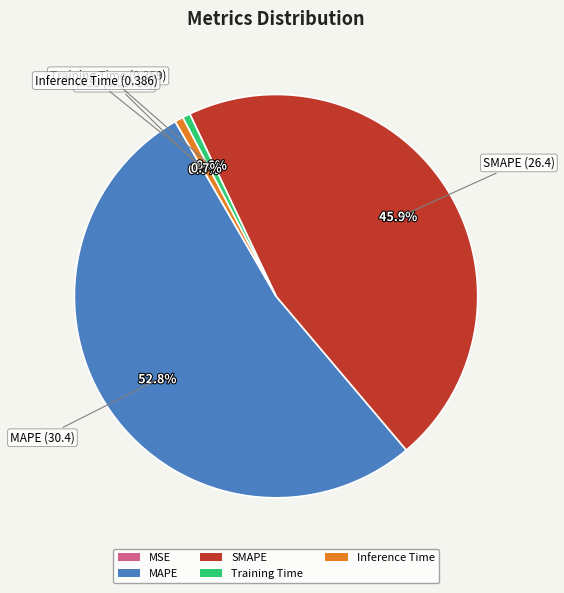

What percentage is NOT represented by MAPE?

47.2%